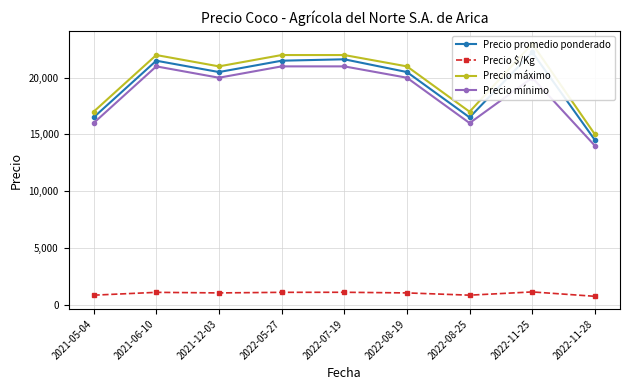

What is the sum of the Precio $/Kg values at 2022-07-19 and 2022-11-25?

2193